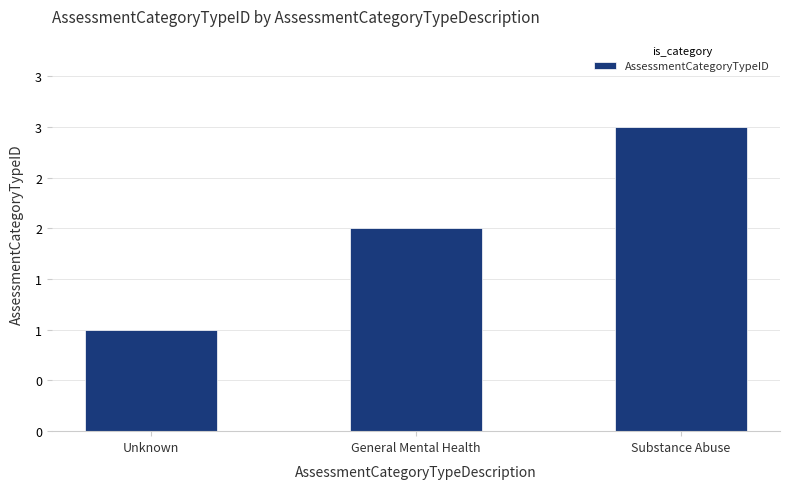

Does the chart contain any negative values?

No